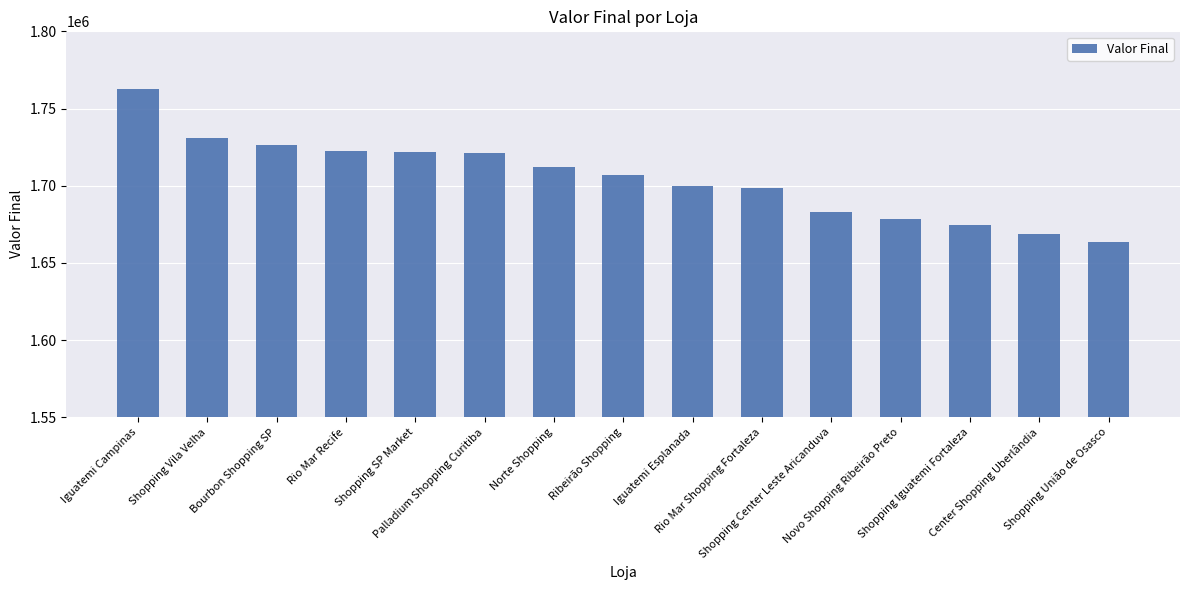

The value at Rio Mar Shopping Fortaleza is 1698430. True or false?

True